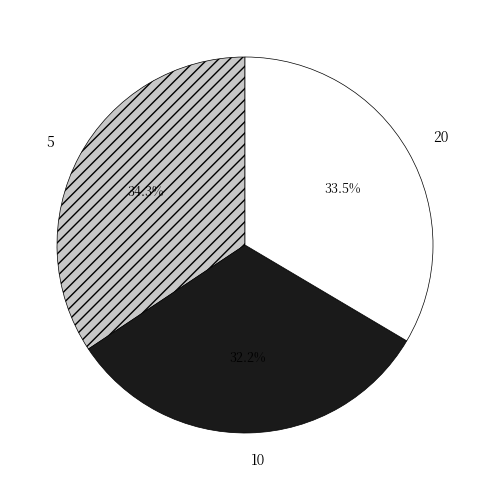

What is the smallest slice in the pie chart?

10